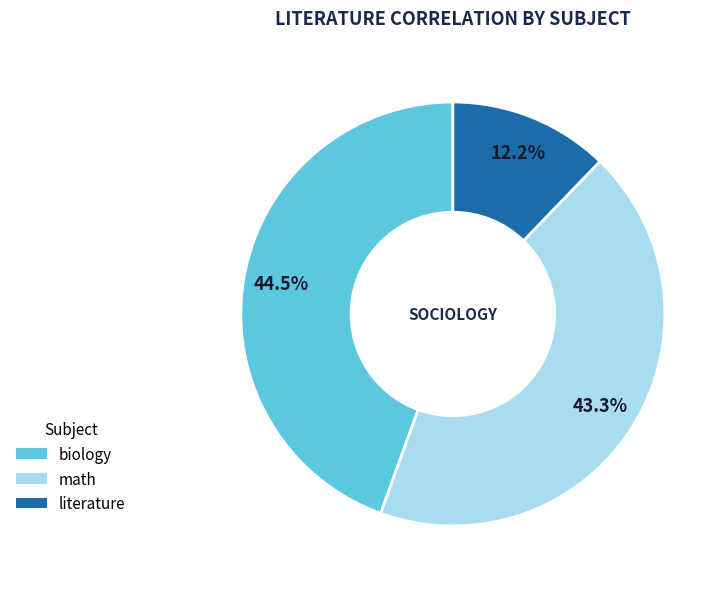

True or false: literature accounts for 1% of the total.

False